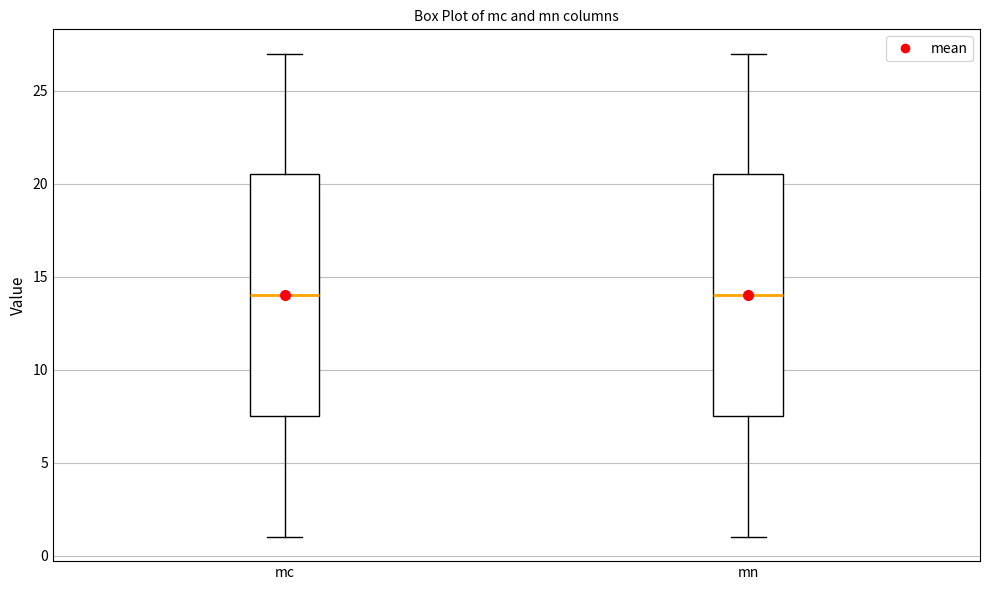

Where is the upper edge of the box for mn on the y-axis? The values are not printed on the chart, so give them approximately, as read against the axis.

20.5